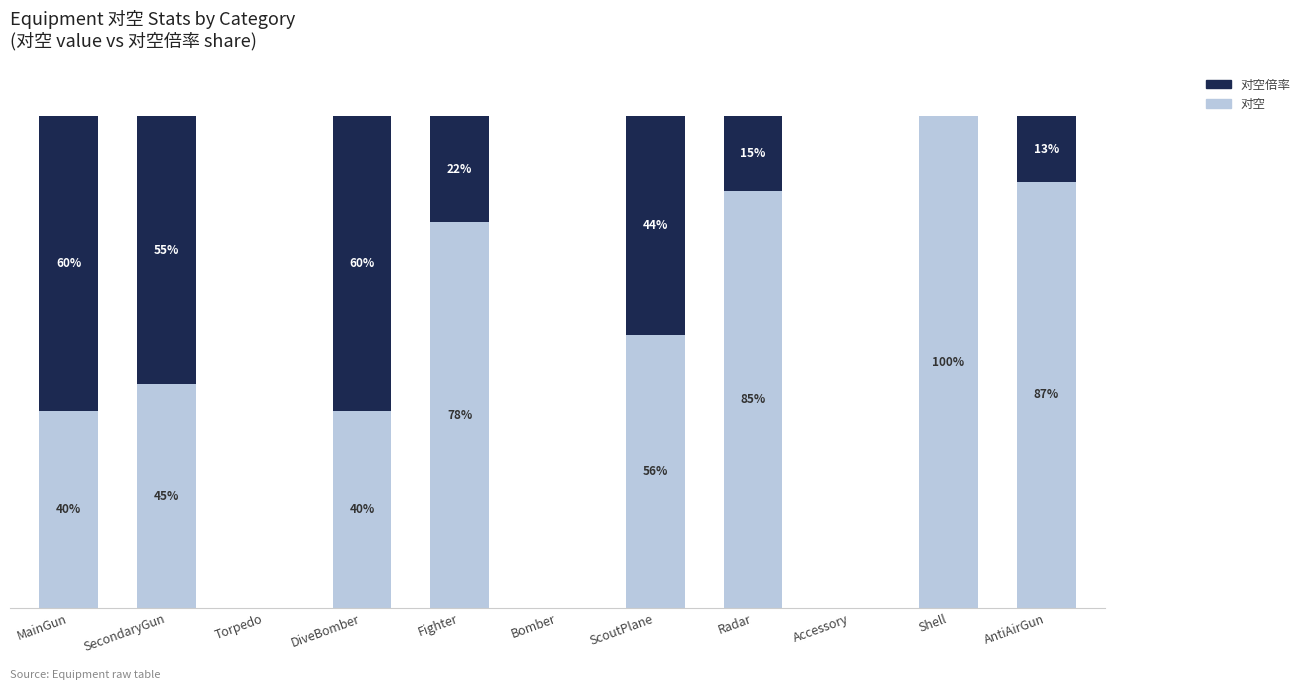

Where is 对空 nearest to the value 50?

SecondaryGun